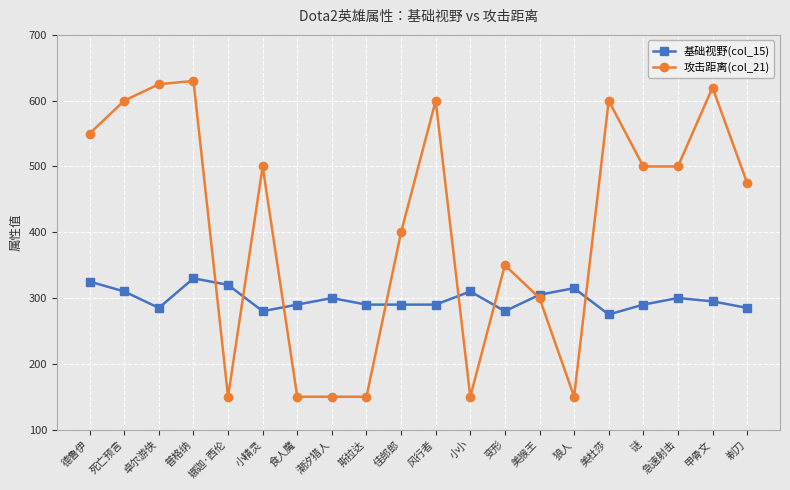

What is the label of the 2nd point from the left?

死亡预言